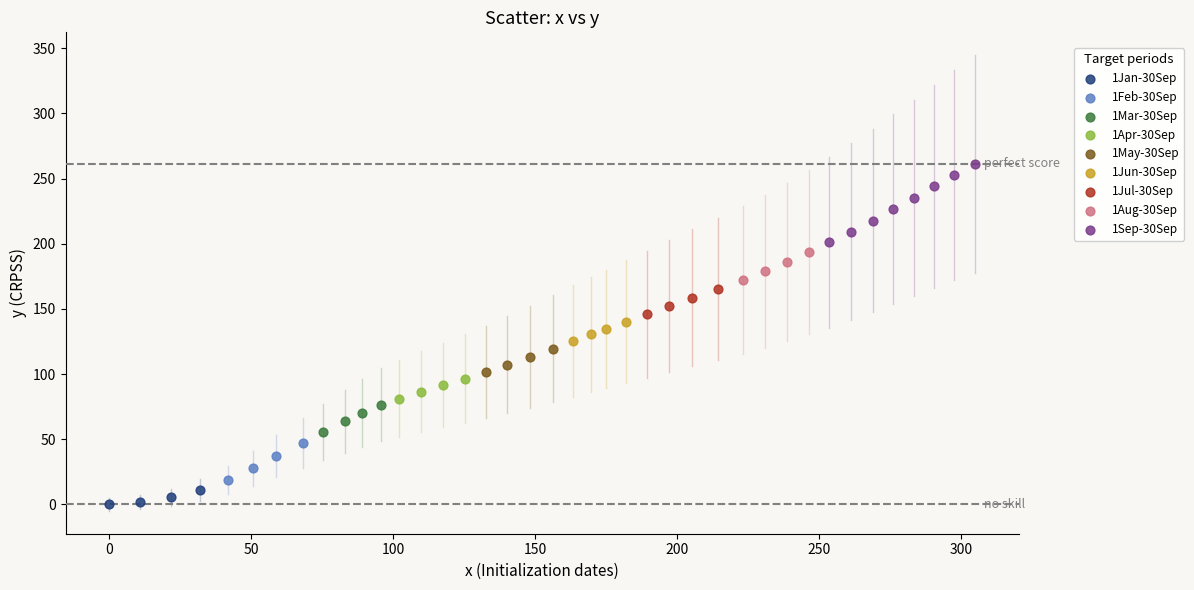

Which series has the widest spread of Y values?

1Sep-30Sep